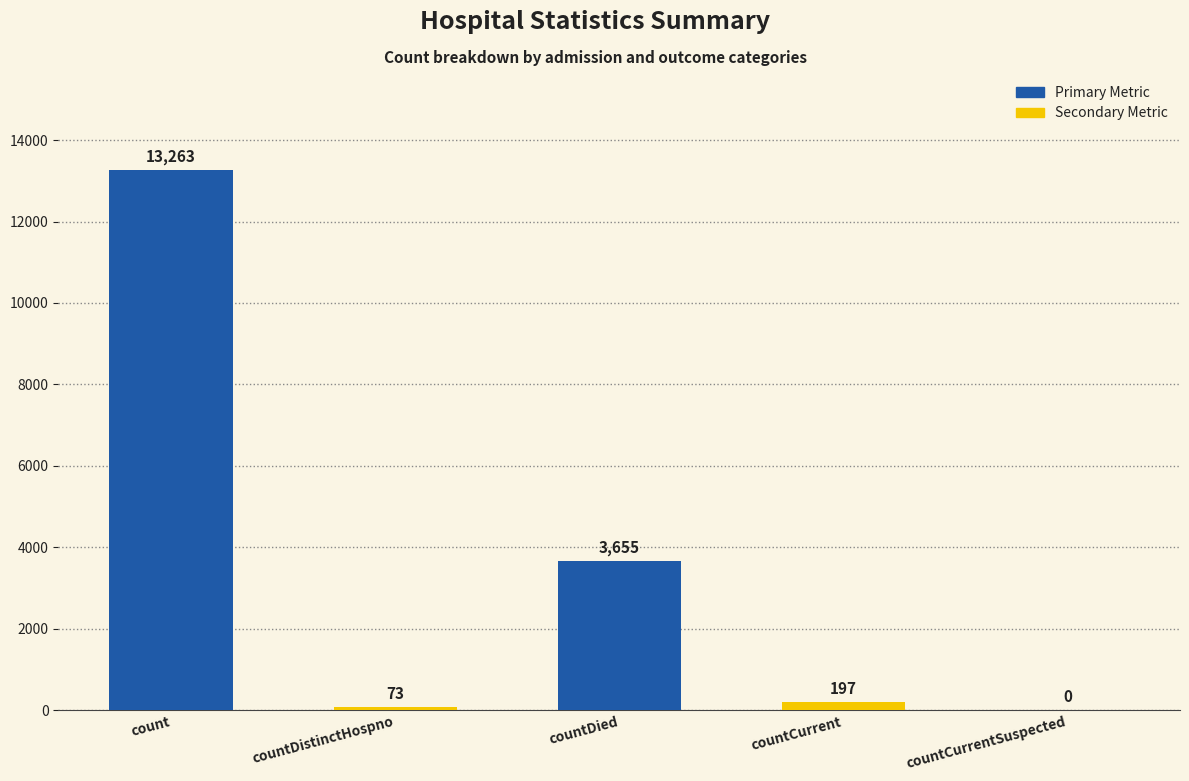

How many positive values are there?

4